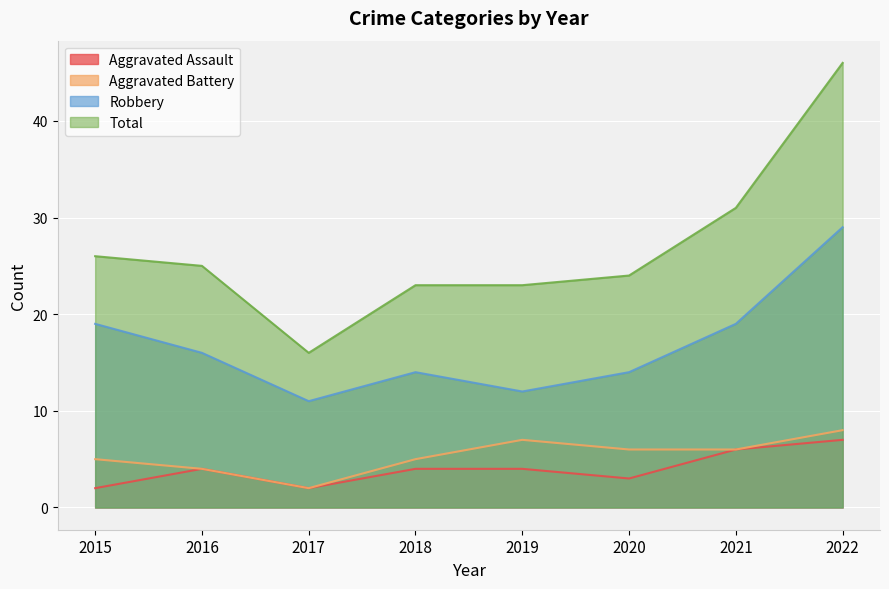

At which label does Aggravated Assault reach its minimum?

2015